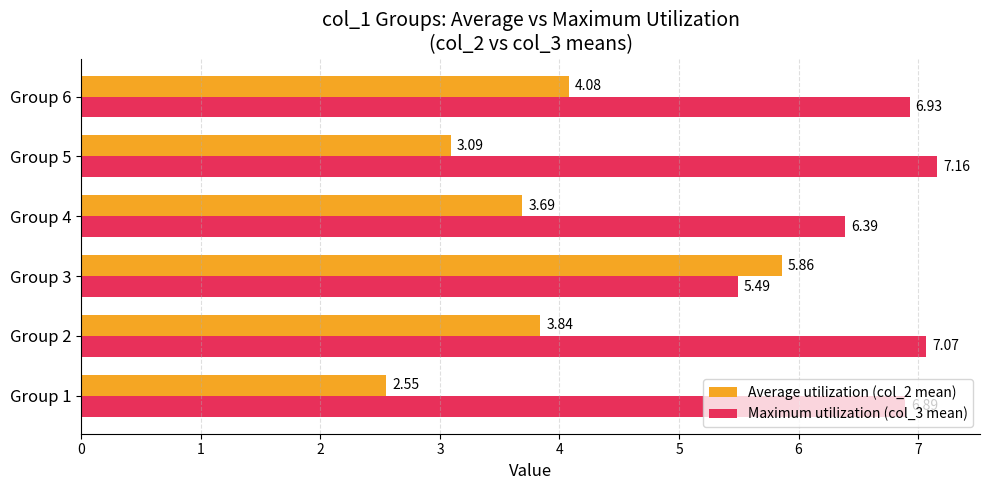

Count the number of categories in the chart.

6